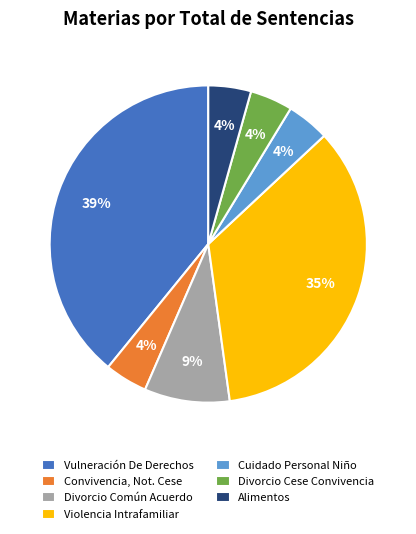

How many segments does this pie chart have?

7